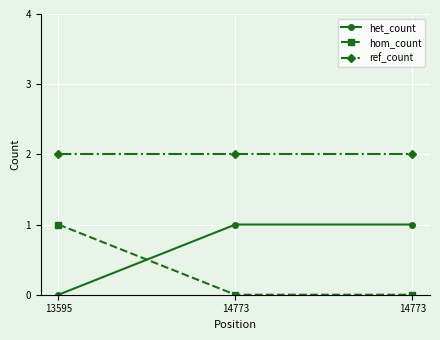

What is the spread (max minus min) of values at 13595?

2